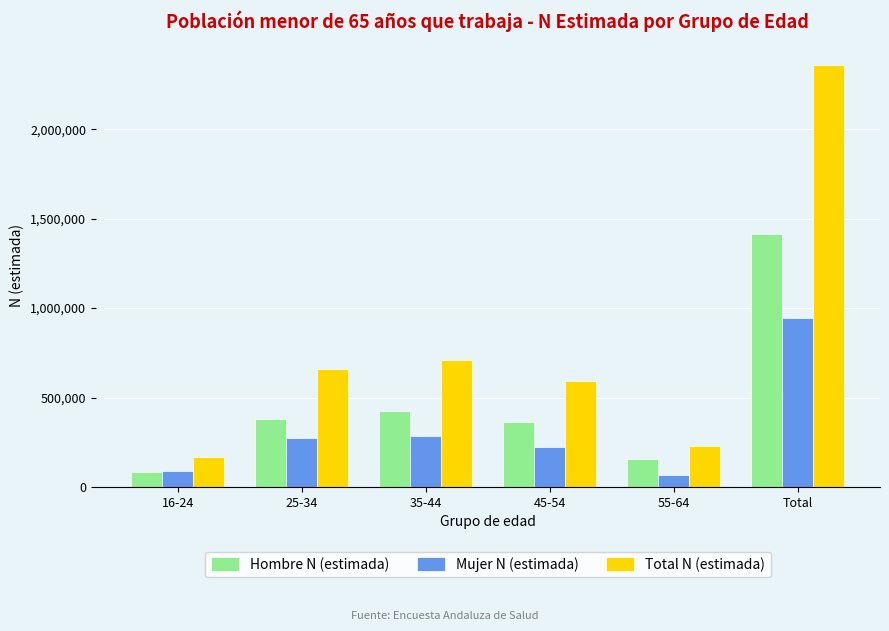

How many categories are shown in the chart?

6